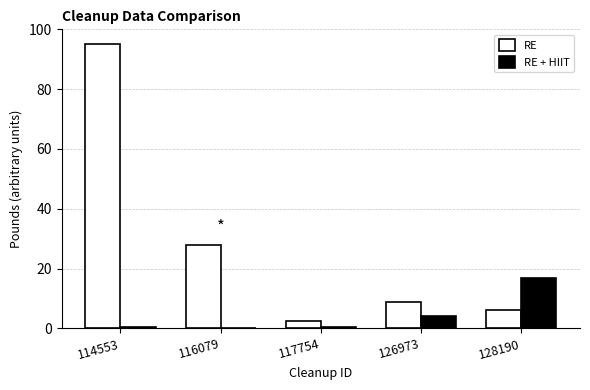

What is the sum of all RE values?

140.2